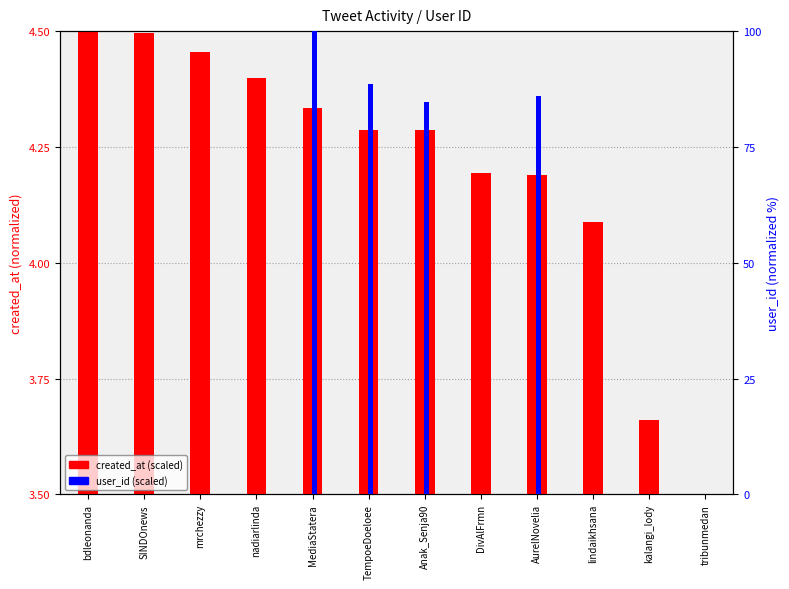

Does the chart contain stacked bars?

No